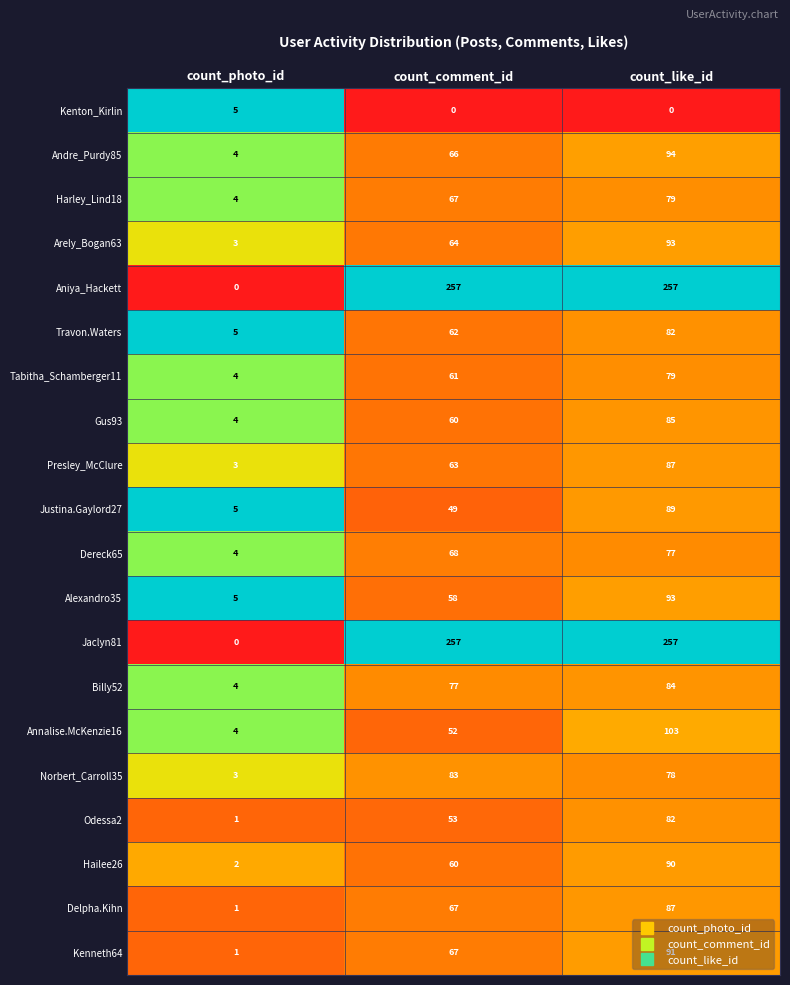

How many series are shown in this chart?

20